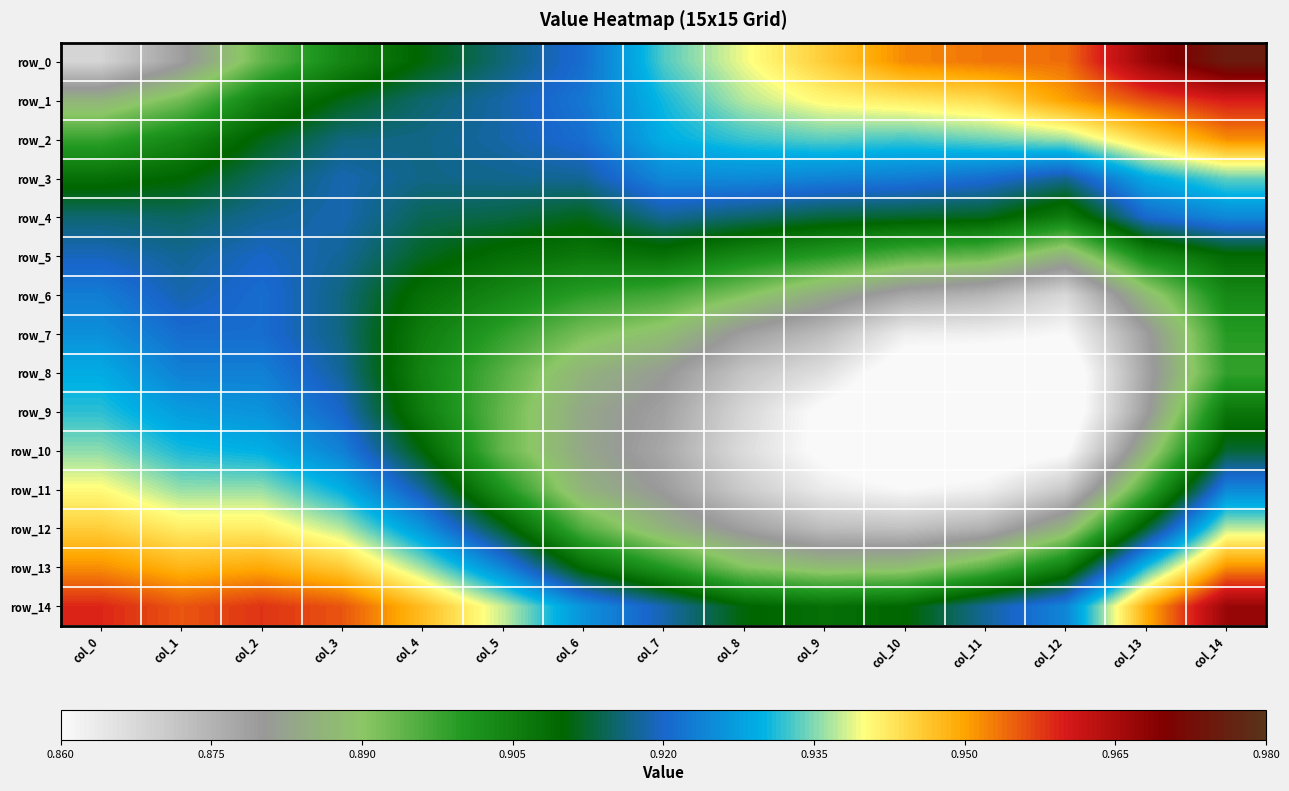

What is the difference between the highest and lowest values at col_12?

0.1